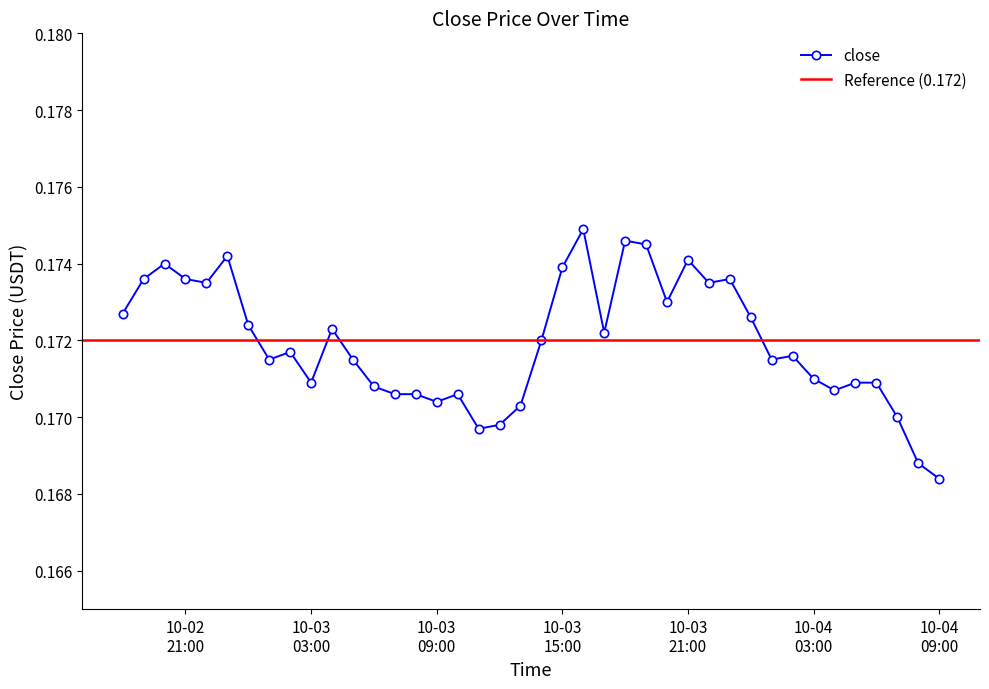

The chart shows a value of 0.2 at 2025-10-04 07:00:00. True or false?

True